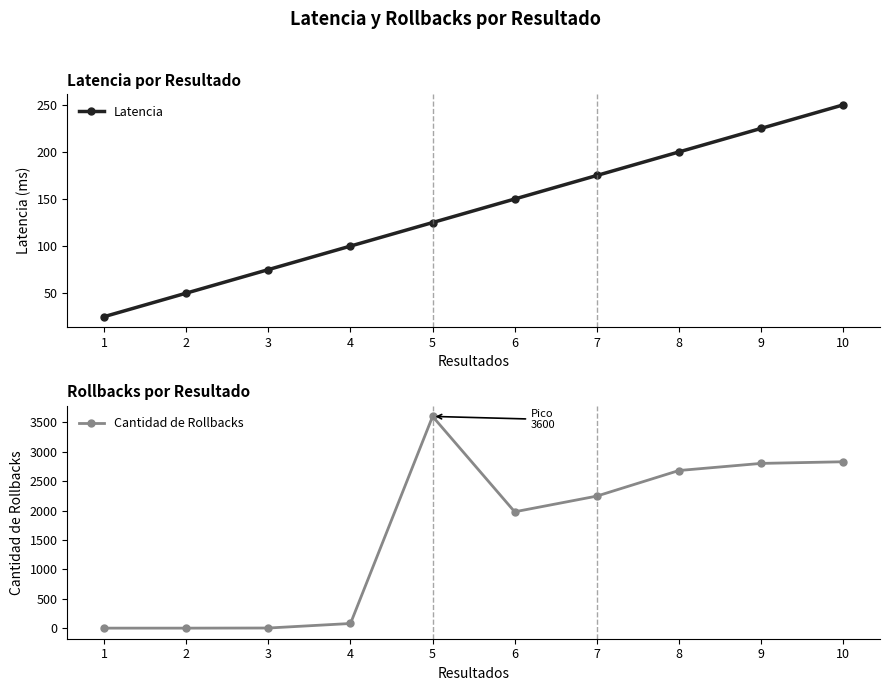

Which category has the lowest value across all series?

1